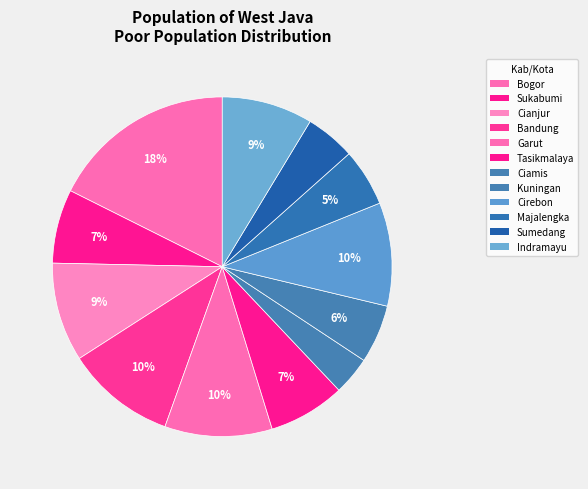

To the nearest percent, what is the difference between the largest and smallest slice percentages?

14%